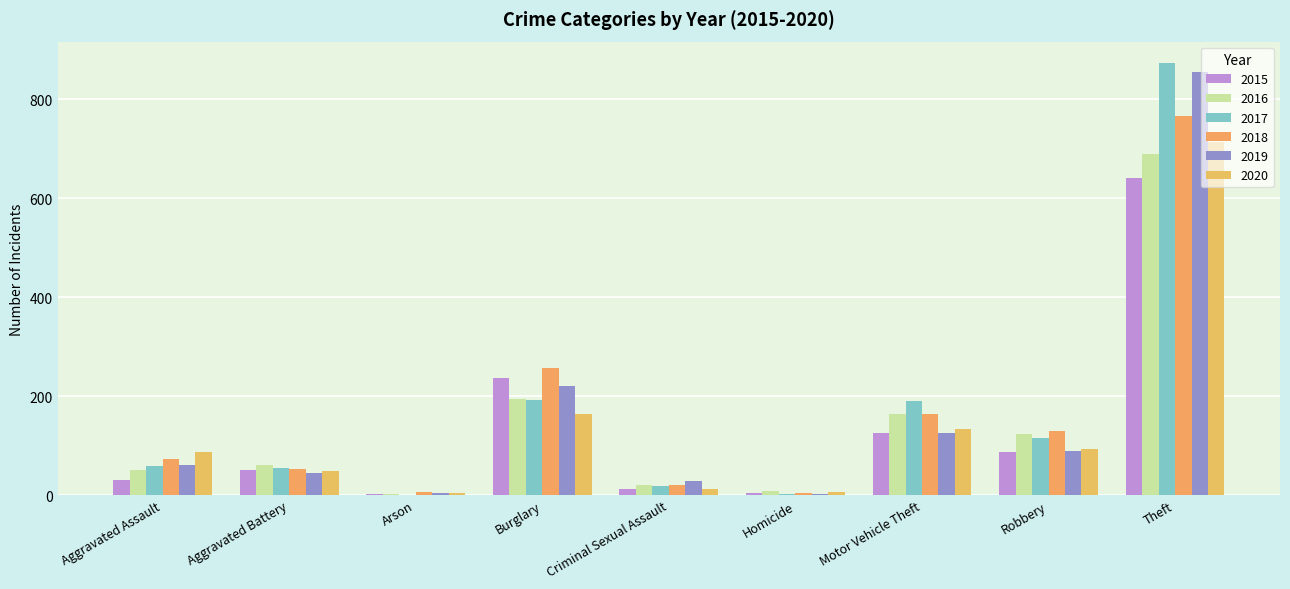

The value of 2019 at Homicide is 5. True or false?

False